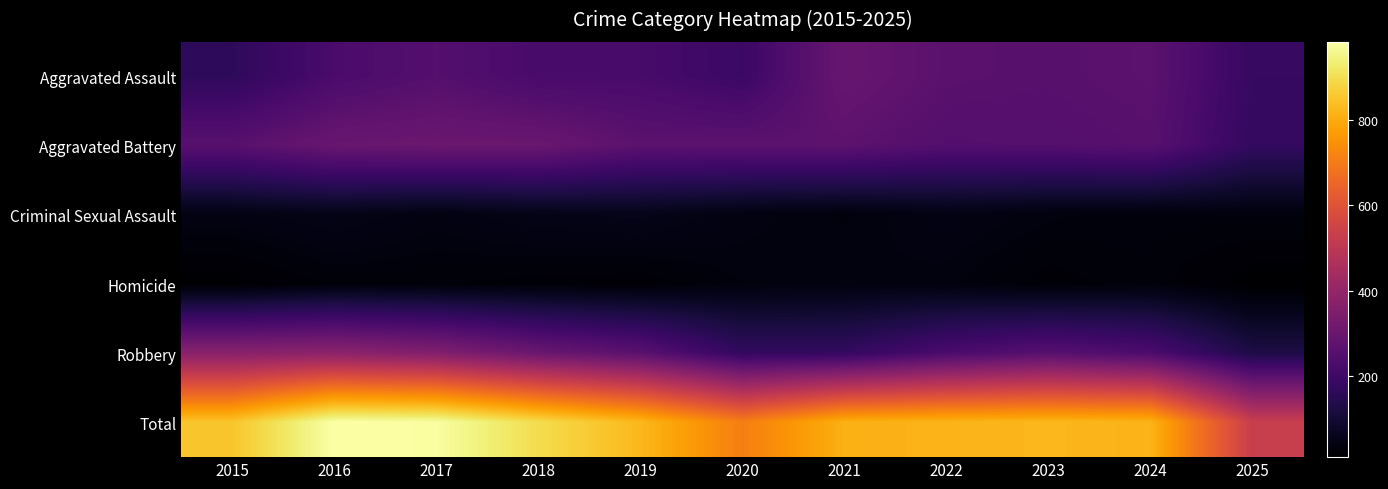

At 2019, list the series in order from largest to smallest.

Total, Aggravated Battery, Robbery, Aggravated Assault, Criminal Sexual Assault, Homicide